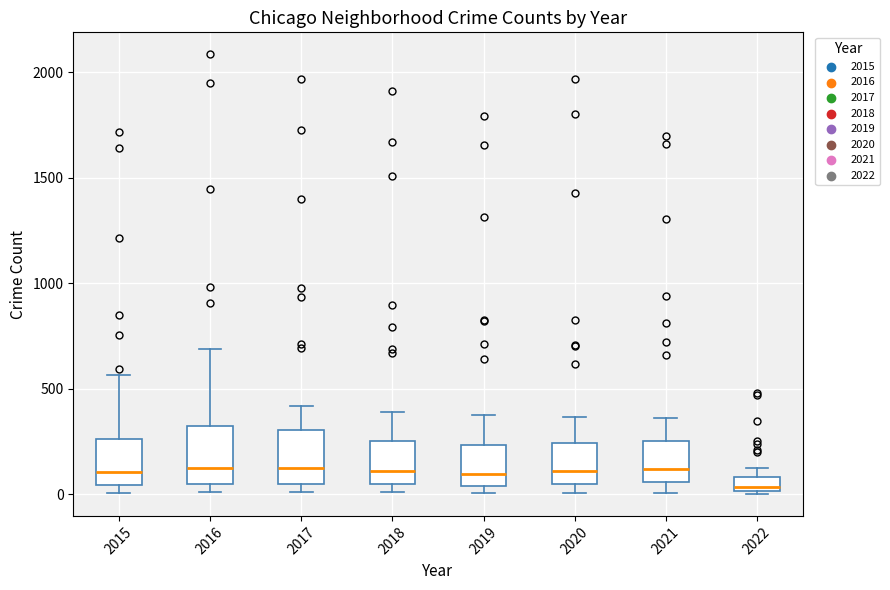

Where is the upper edge of the box at x = 2022 on the y-axis? The values are not printed on the chart, so give them approximately, as read against the axis.

100